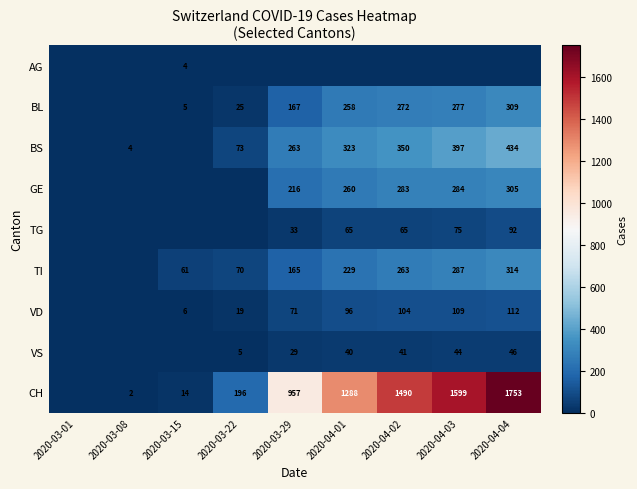

True or false: VD has a value of 19 at 2020-03-22.

True